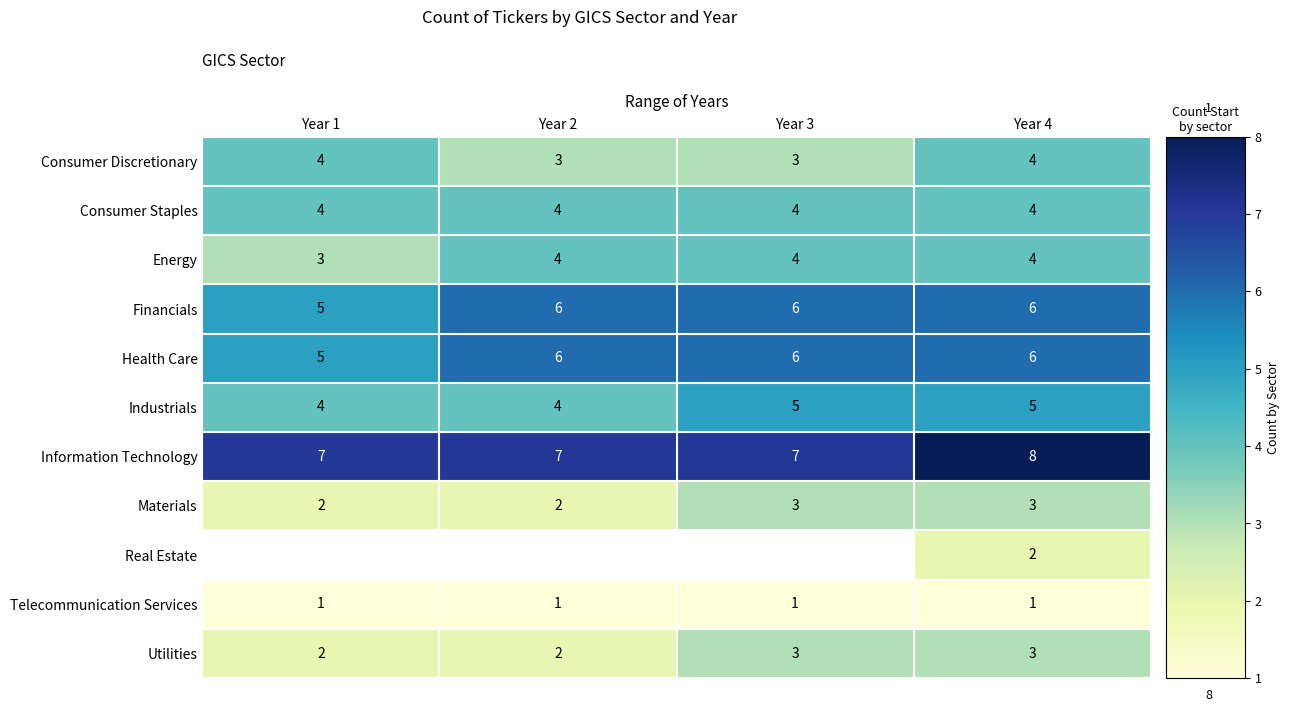

Is the value of Information Technology at Year 1 greater than the value of Consumer Discretionary at Year 3?

Yes